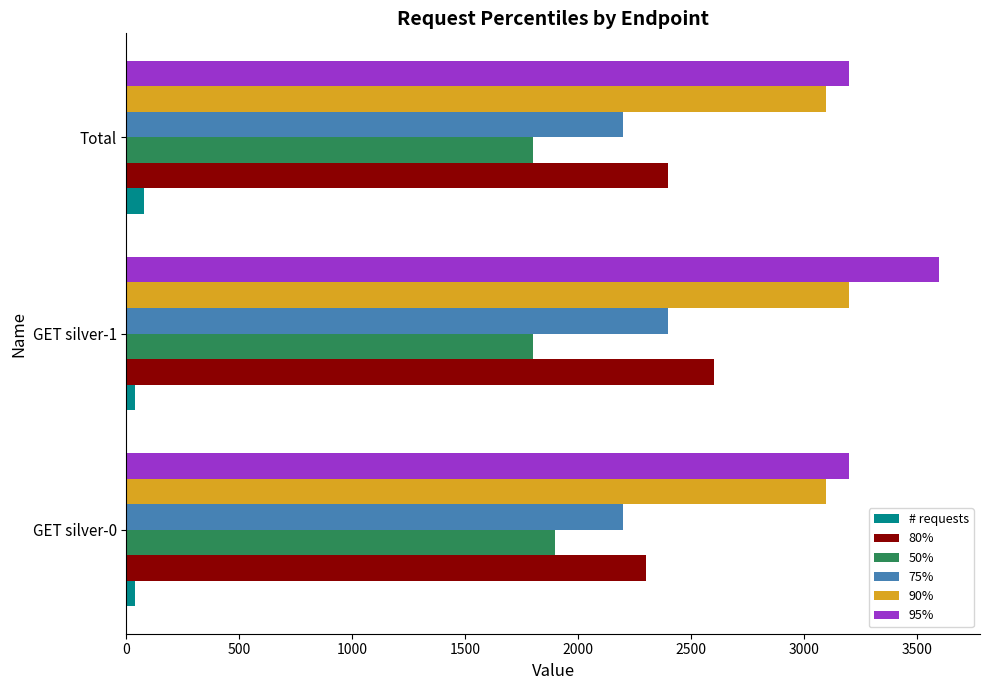

At how many categories does at least one series exceed 1370?

3